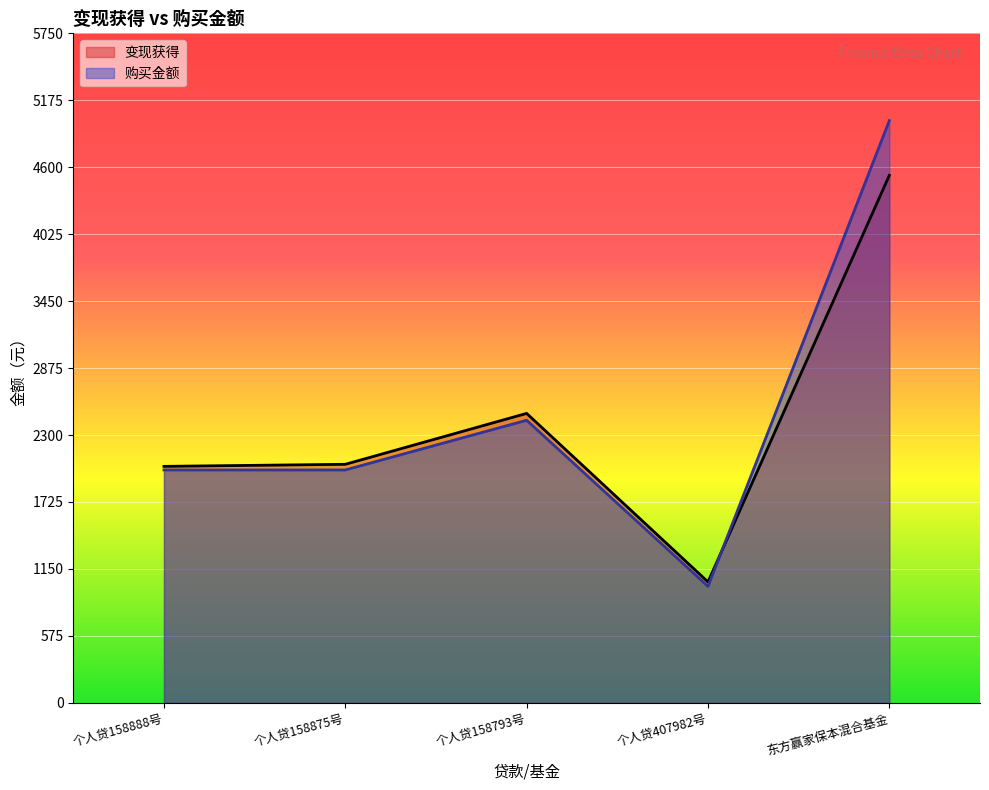

At which category does 变现获得 reach its first local peak?

个人贷158793号